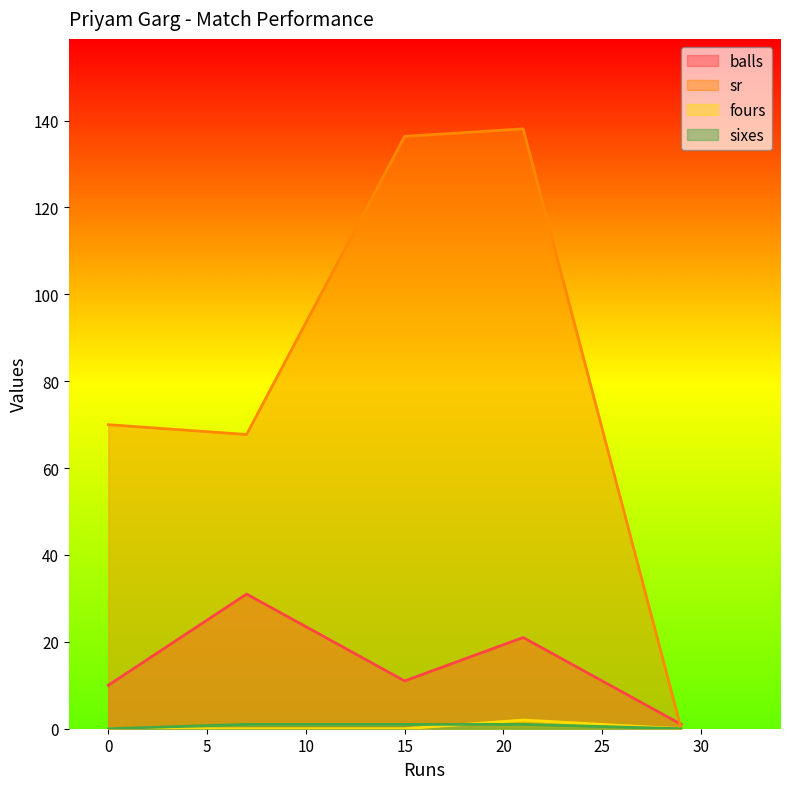

The sr series shows -52.1 at 29. True or false?

False